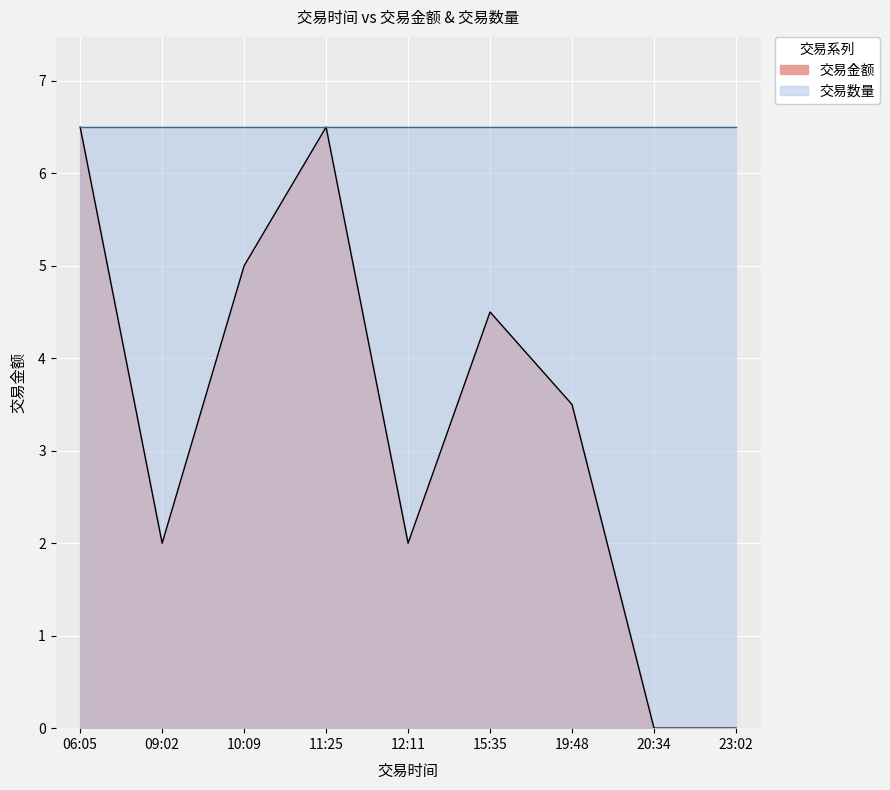

Which label corresponds to the largest value in the chart?

06:05